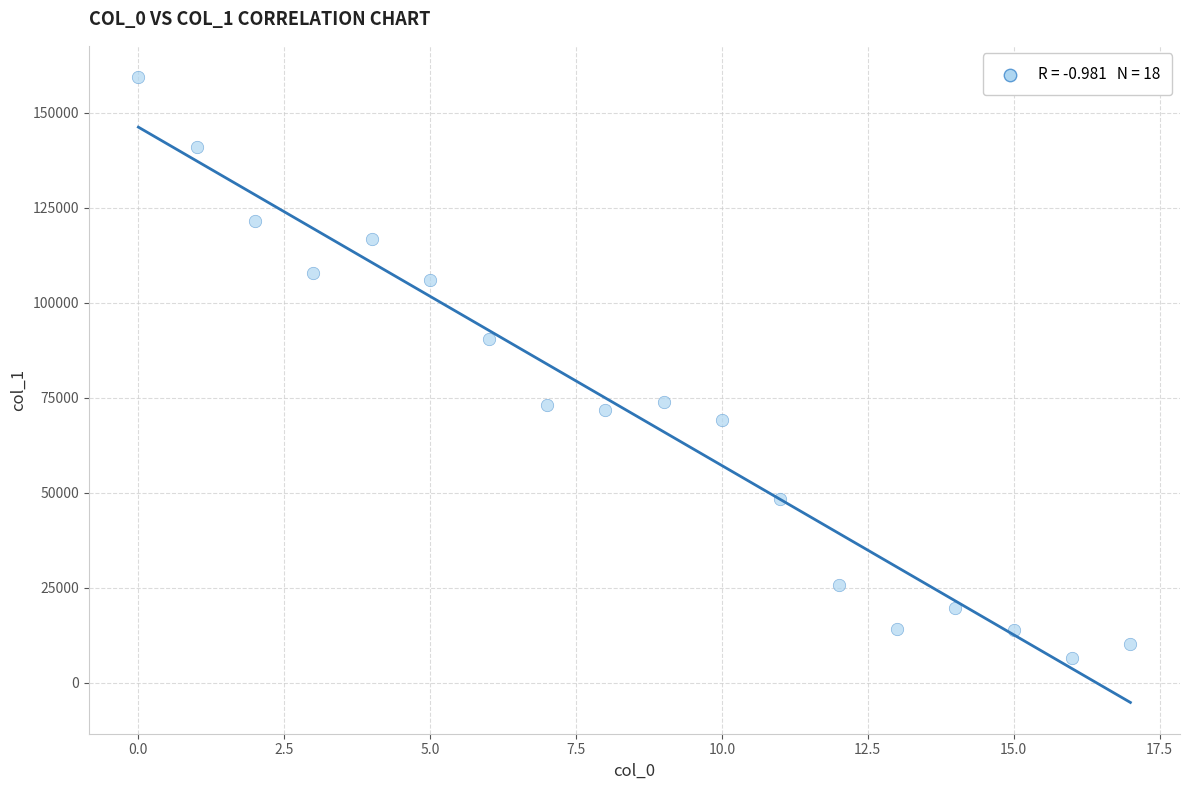

What is the range of Y values (max minus min)?

152747